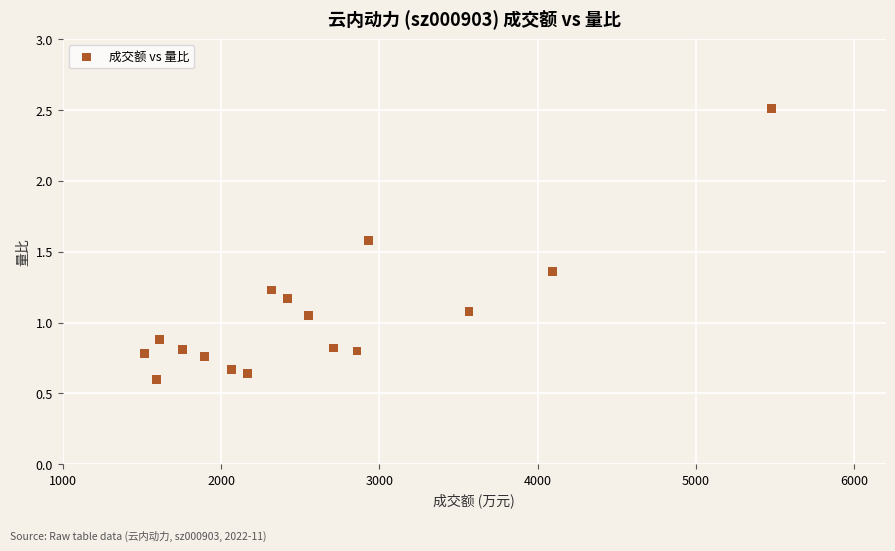

What is the range of X values (max minus min)?

3962.0